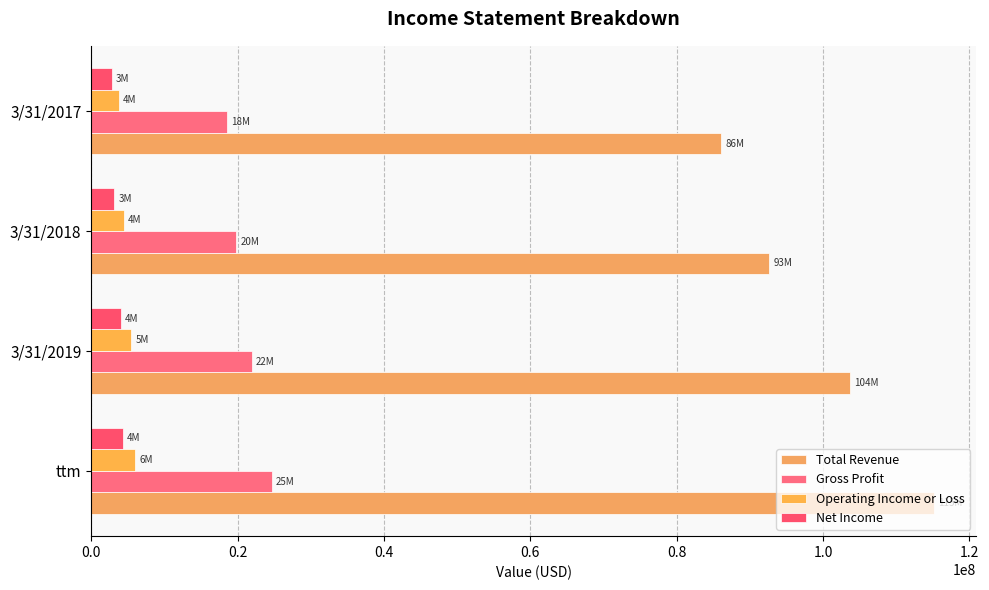

What is the lowest value of the Total Revenue series?

86046000